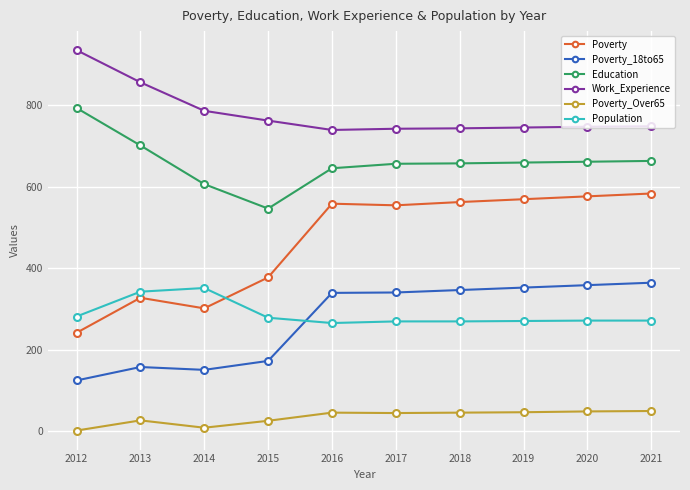

What is the value of the Poverty_Over65 point at the 8th from the left?

46